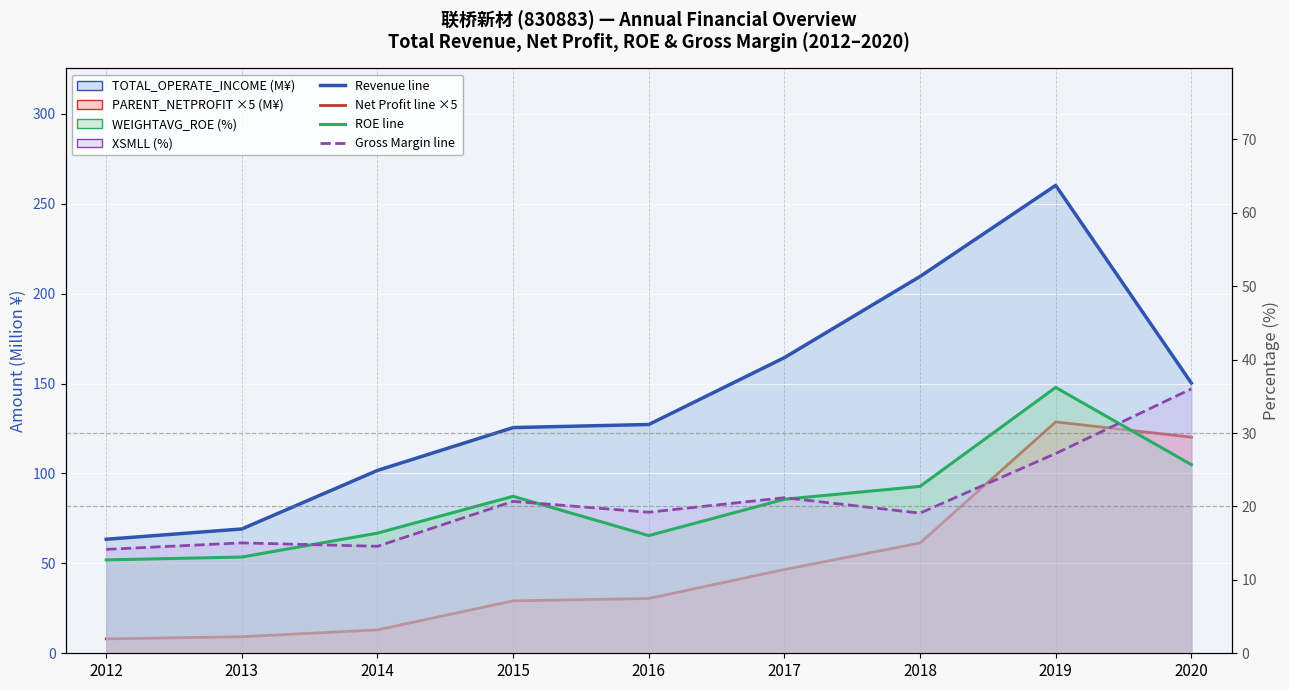

True or false: PARENT_NETPROFIT has a value of 15.5 at 2015.

False